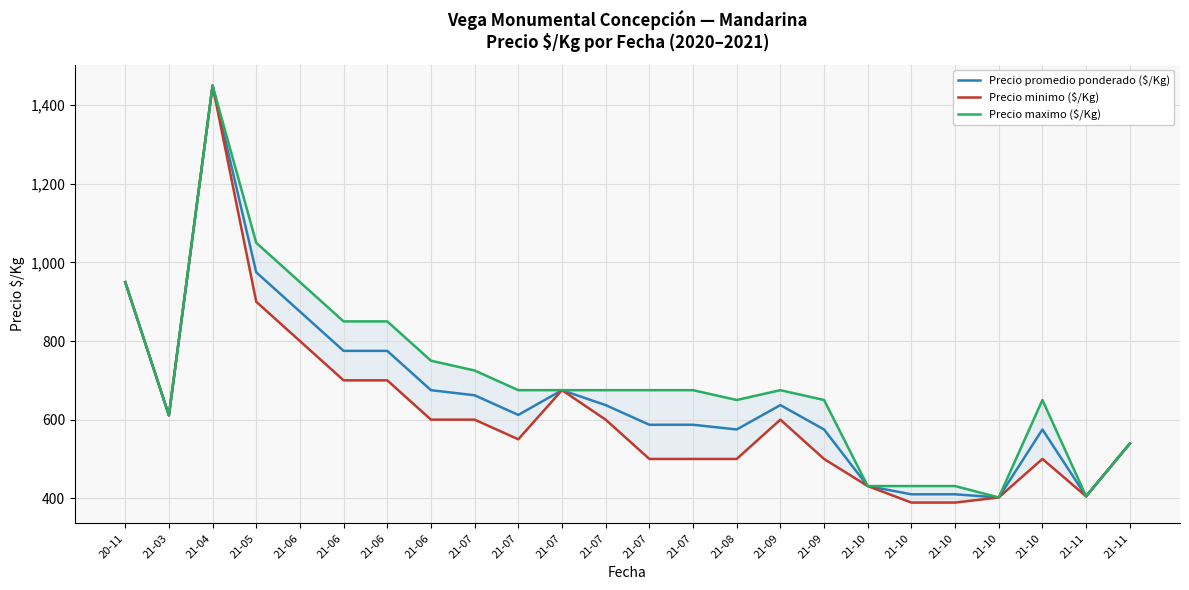

The Precio maximo ($/Kg) series shows 950 at 20-11. True or false?

True